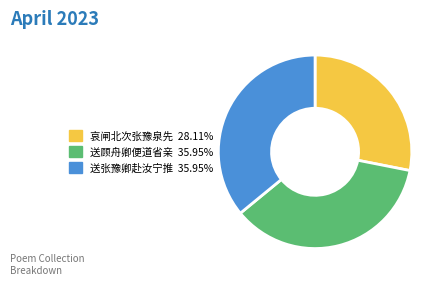

How many segments does this pie chart have?

3